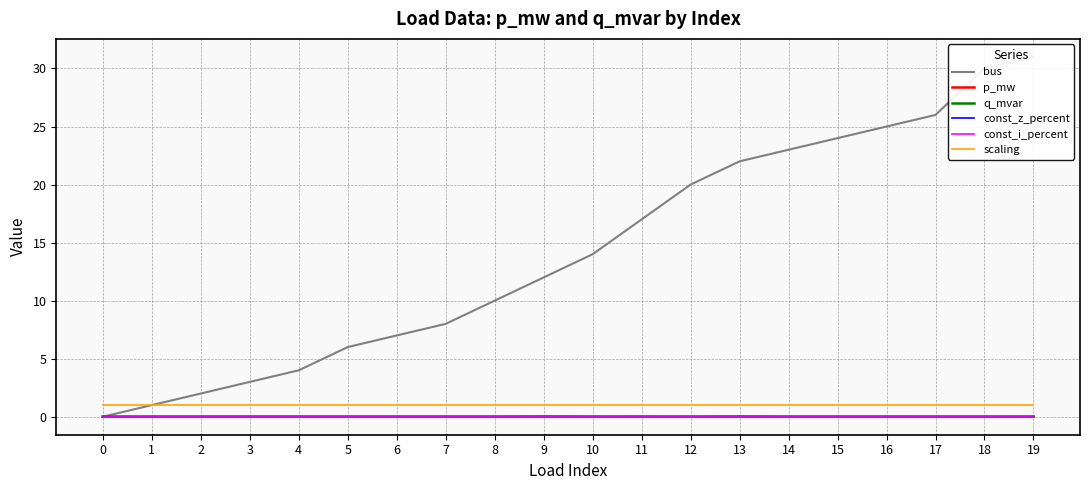

How many lines are shown in the chart?

6